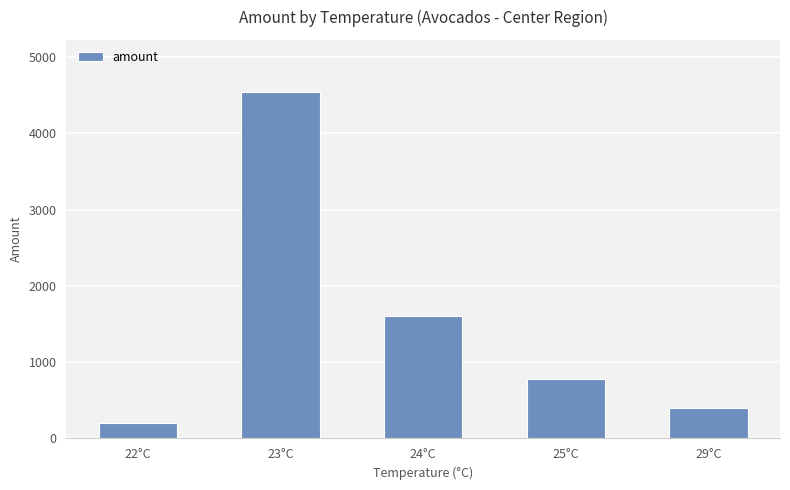

What is the change in value from 23°C to 24°C?

-2942.9